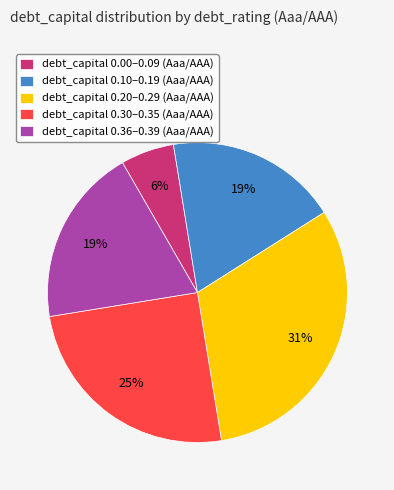

To the nearest percent, what is the difference between the debt_capital 0.20–0.29 (Aaa/AAA) and debt_capital 0.30–0.35 (Aaa/AAA) slice percentages?

6%